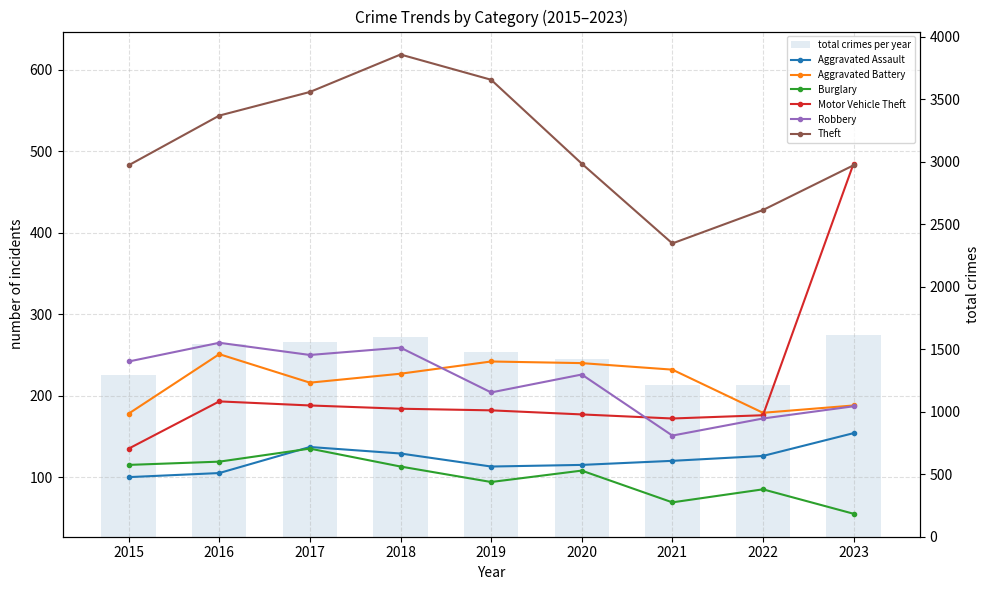

List the series in order of their peak value, lowest first.

Burglary, Aggravated Assault, Aggravated Battery, Robbery, Motor Vehicle Theft, Theft